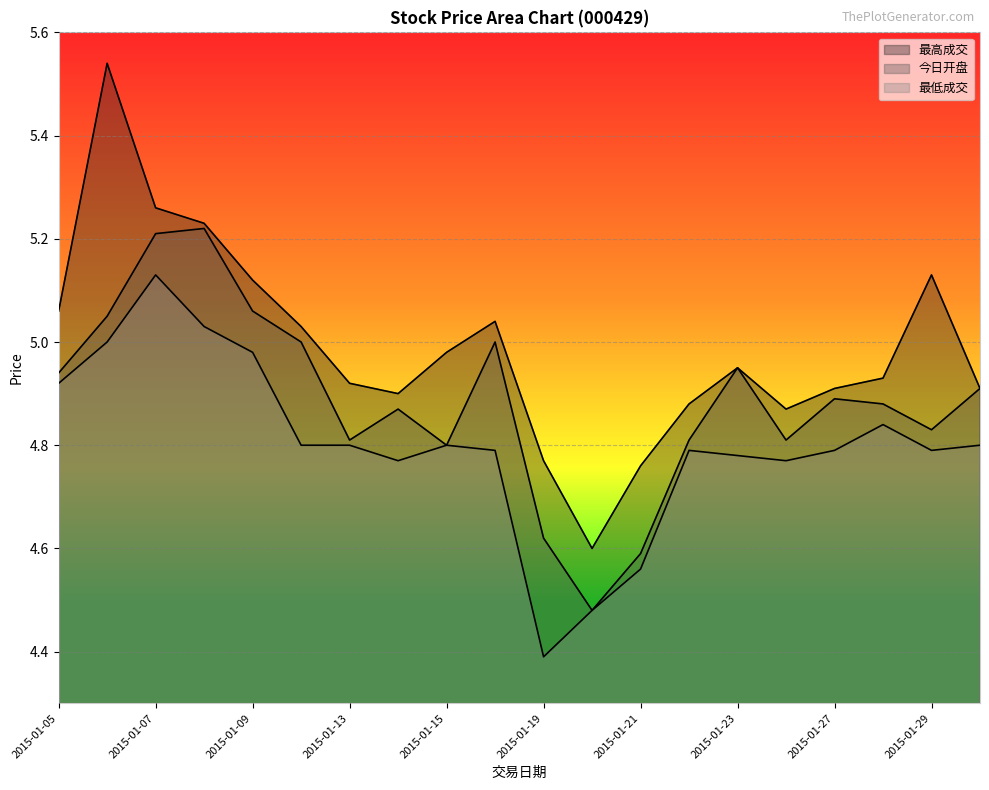

True or false: 最高成交 and 今日开盘 intersect in this chart.

False